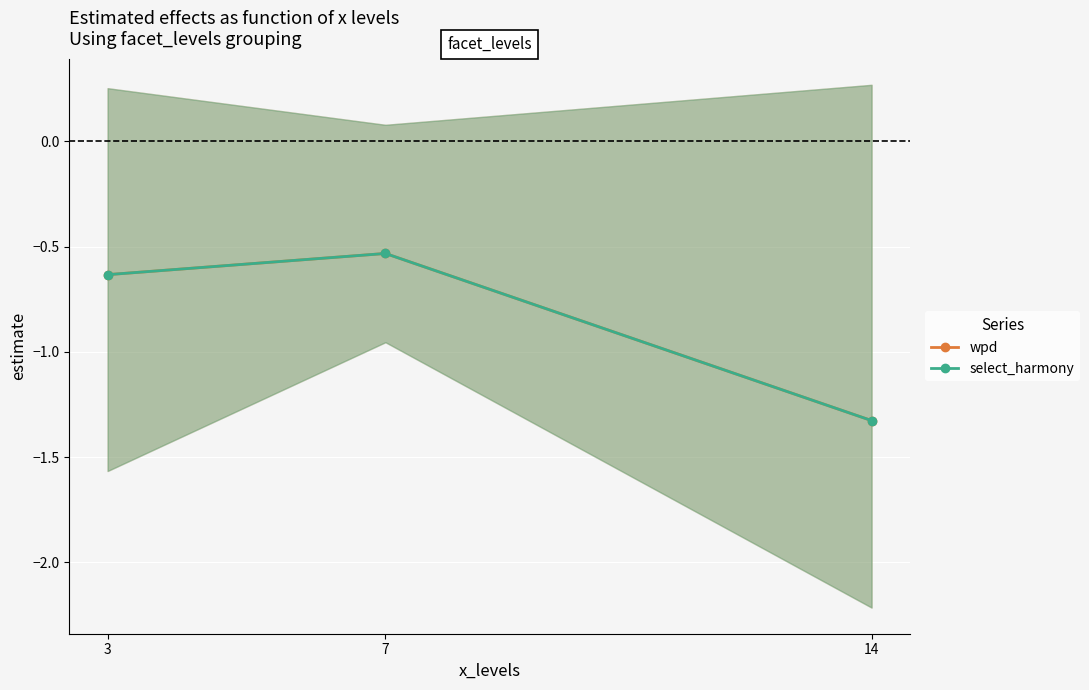

The wpd series shows -0.6 at 3. True or false?

True